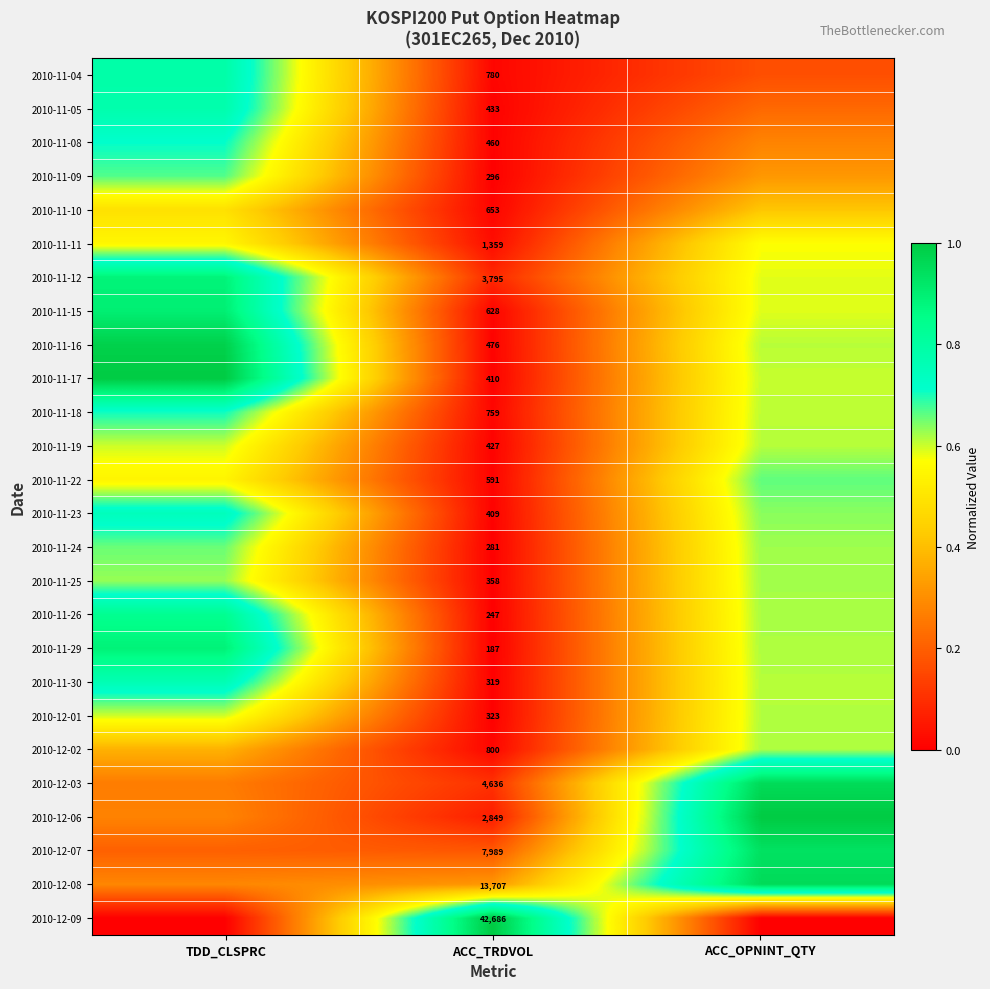

At which category is the sum across all series the highest?

TDD_CLSPRC